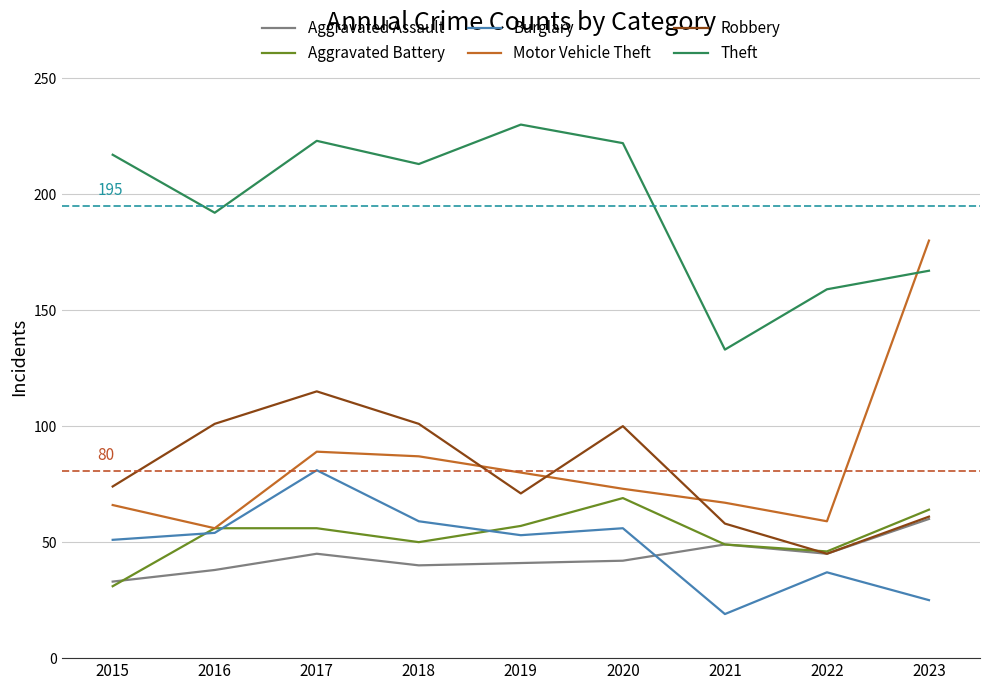

True or false: Theft and Aggravated Assault intersect in this chart.

False